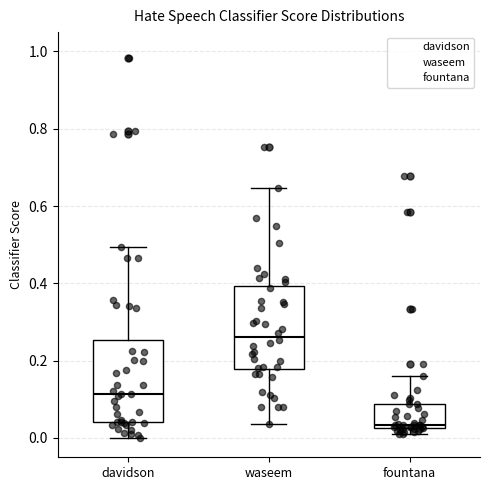

Where does the median line of the box for fountana sit on the y-axis? The values are not printed on the chart, so give them approximately, as read against the axis.

0.04